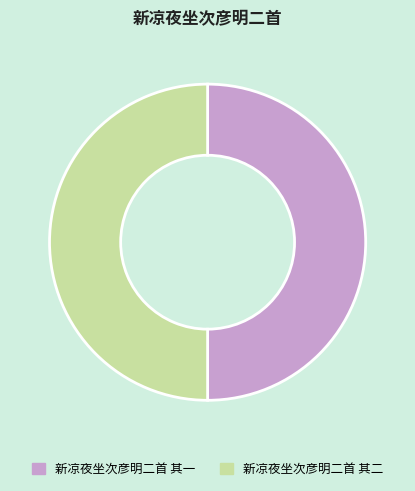

True or false: 新凉夜坐次彦明二首 其二 accounts for 45% of the total.

False